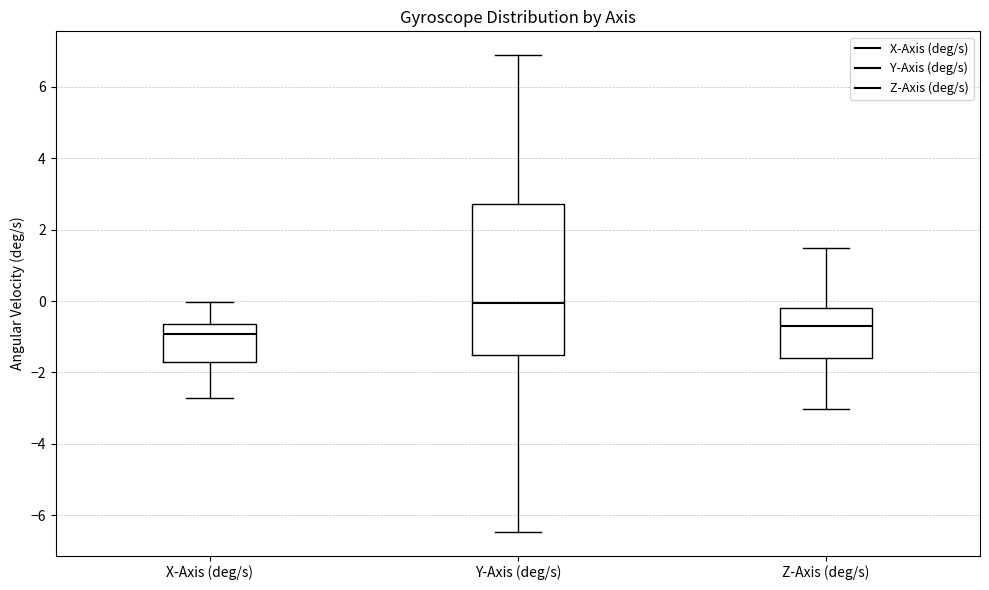

Reading left to right, transcribe this box plot: for each box, give where its median line is, the range the box spans, and where its two whiskers end, as read against the y-axis. The values are not printed on the chart, so give them approximately, as read against the axis.

X-Axis (deg/s): median -1.0, box -1.8 to -0.6, whiskers -2.8 to 0.0
Y-Axis (deg/s): median 0.0, box -1.6 to 2.8, whiskers -6.4 to 6.8
Z-Axis (deg/s): median -0.6, box -1.6 to -0.2, whiskers -3.0 to 1.4